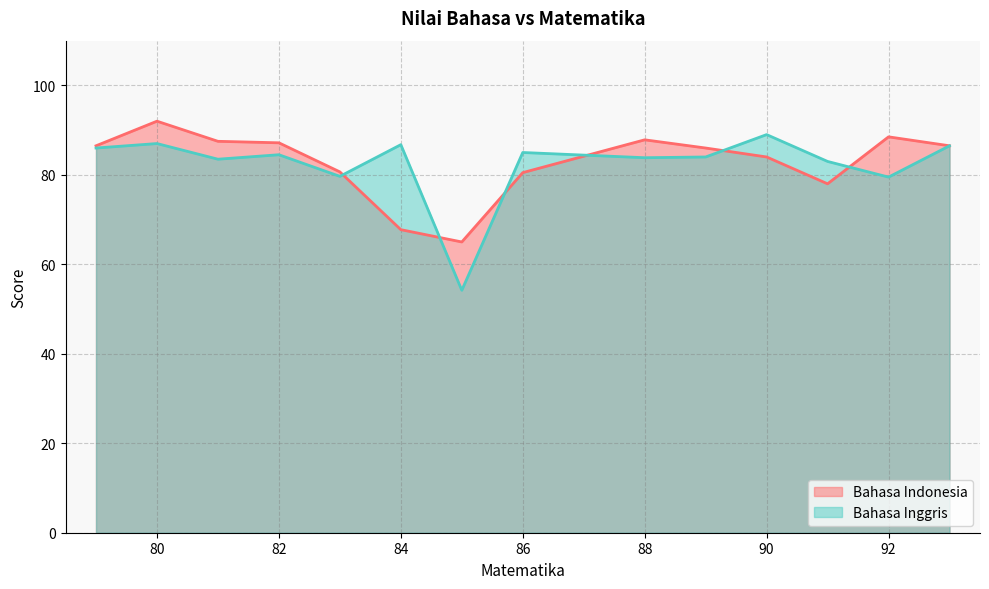

Which series has the widest spread of values?

Bahasa Inggris